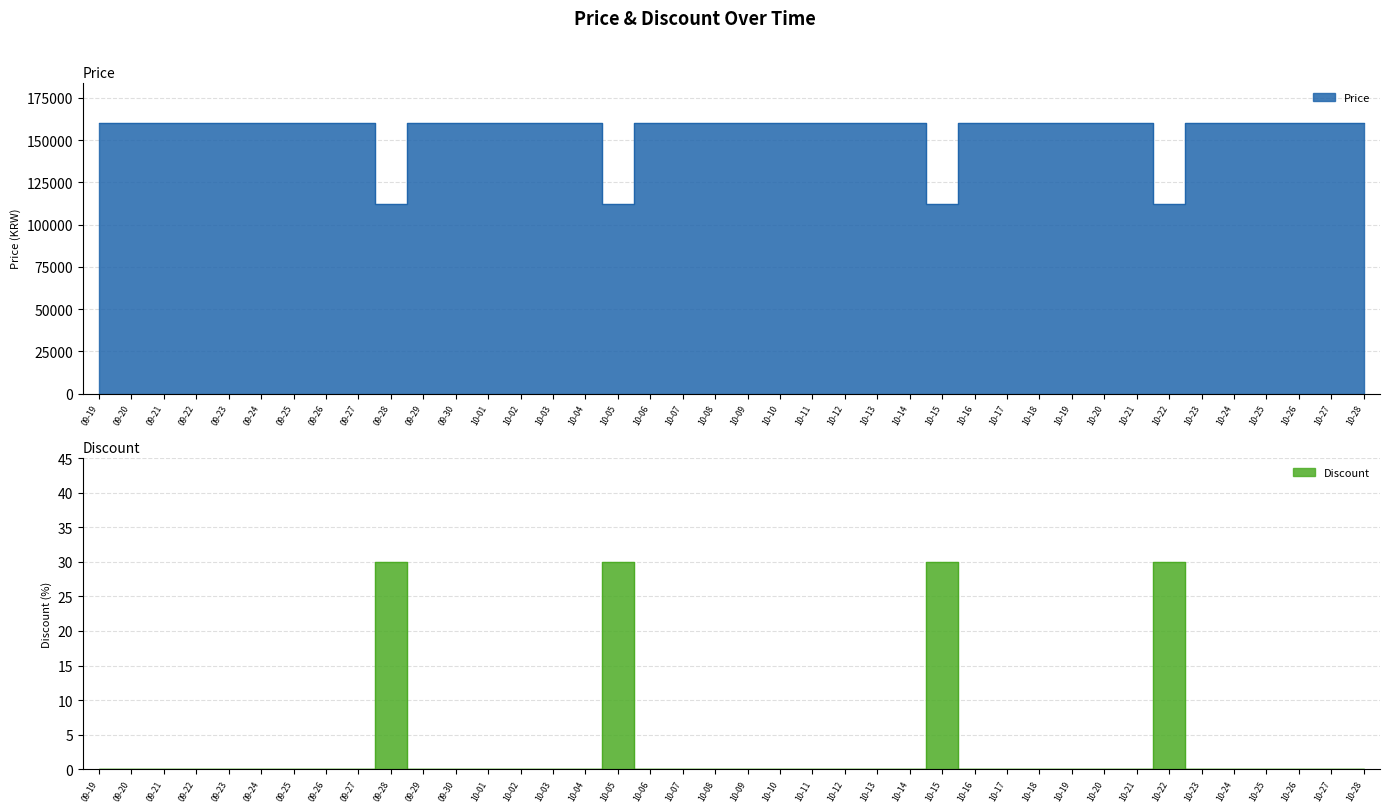

Which series changed the most between 10-03 and 10-26?

Price